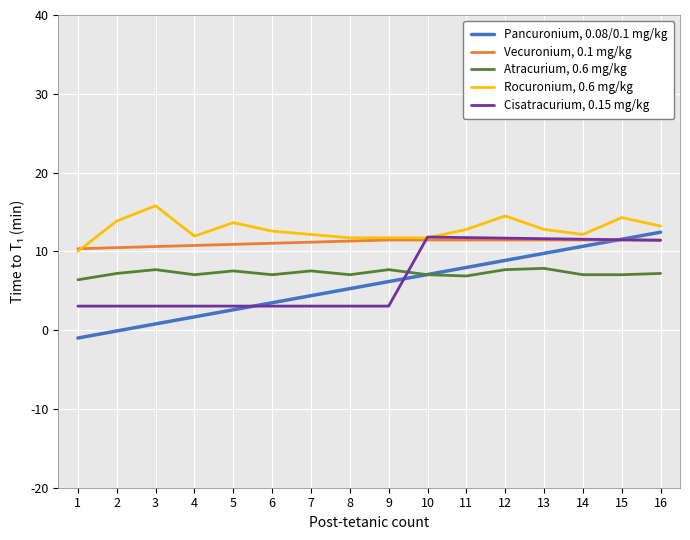

What is the approximate value of Vecuronium, 0.1 mg/kg at 6?

11.0